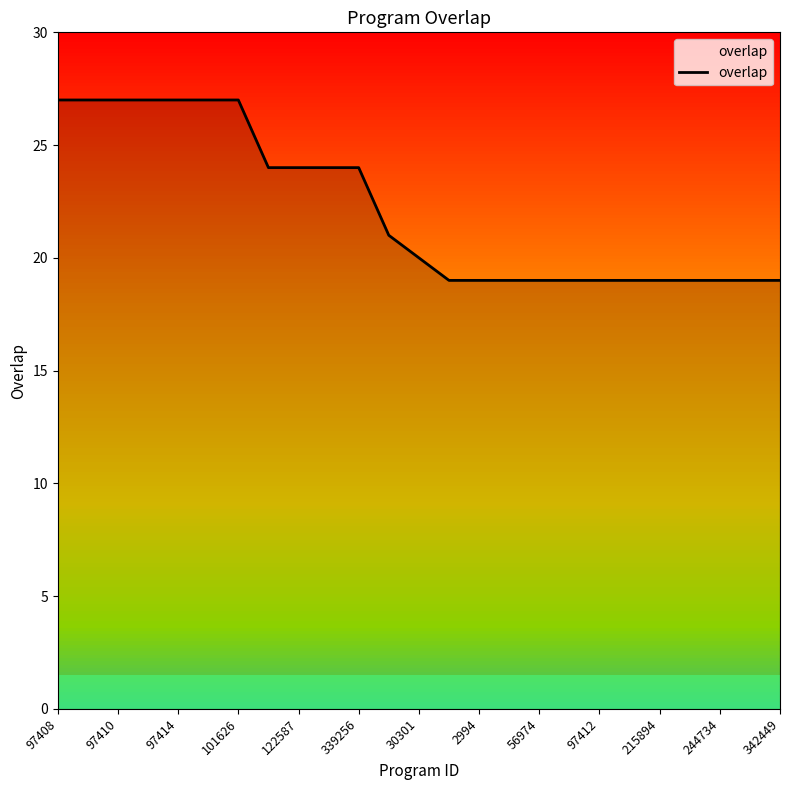

What is the minimum value shown in the chart?

19